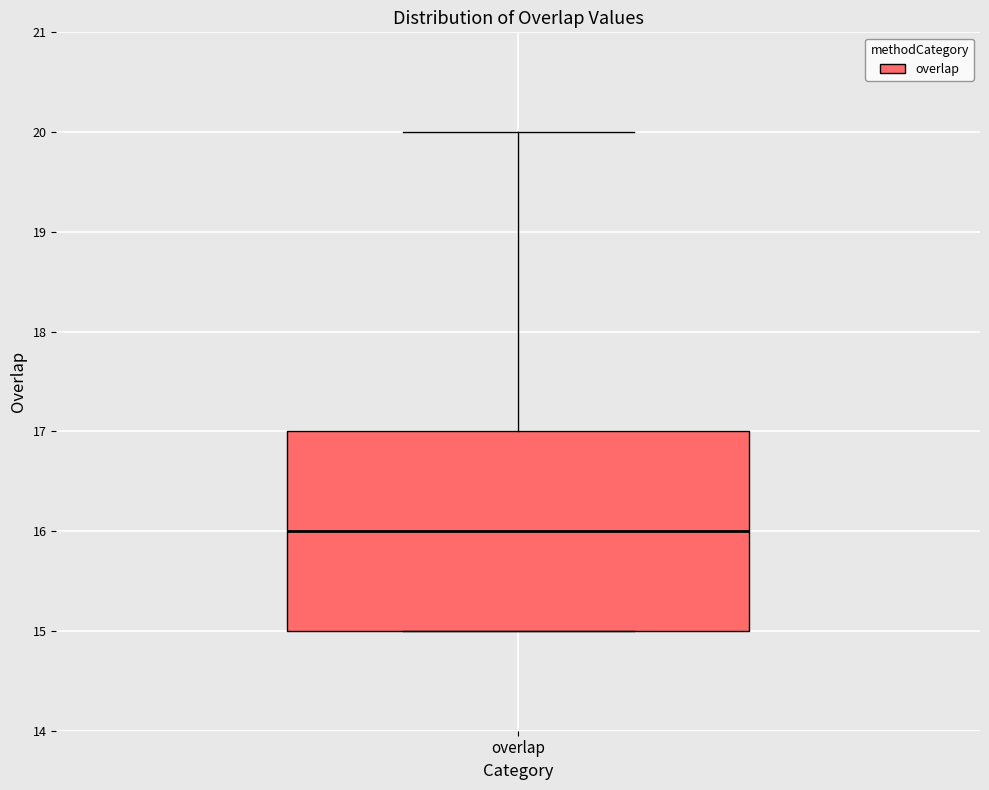

Read this box plot against the y-axis: the position of the median line, the range covered by the box, and the ends of both whiskers. The values are not printed on the chart, so give them approximately, as read against the axis.

median 16, box 15 to 17, whiskers 15 to 20